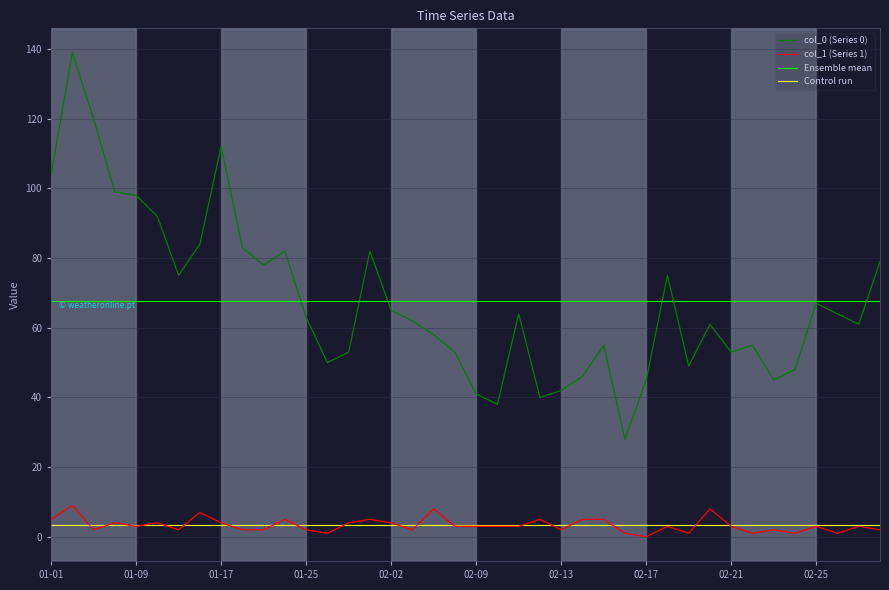

True or false: col_1 (Series 1) and Ensemble mean intersect in this chart.

False